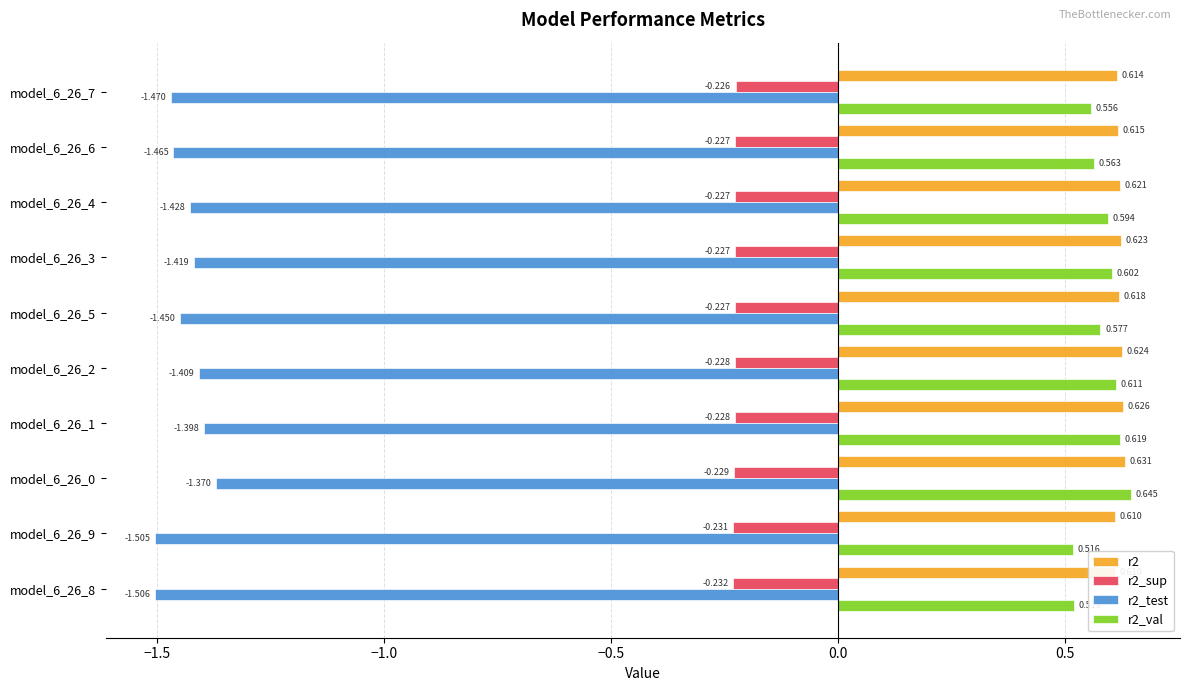

Reading left to right, extract all data points from this chart.

r2: 0.6	0.6	0.6	0.6	0.6	0.6	0.6	0.6	0.6	0.6
r2_sup: -0.2	-0.2	-0.2	-0.2	-0.2	-0.2	-0.2	-0.2	-0.2	-0.2
r2_test: -1.5	-1.5	-1.4	-1.4	-1.4	-1.4	-1.4	-1.4	-1.5	-1.5
r2_val: 0.6	0.6	0.6	0.6	0.6	0.6	0.6	0.6	0.5	0.5